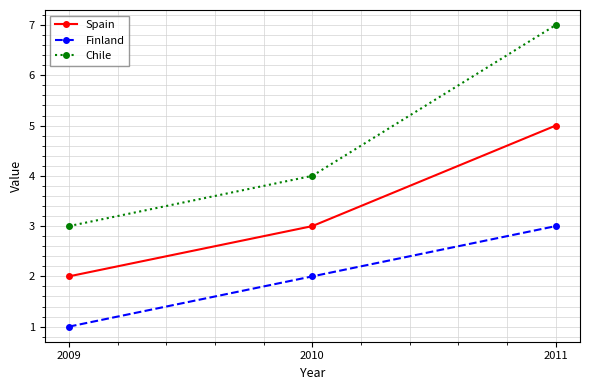

Count the number of data series in this chart.

3